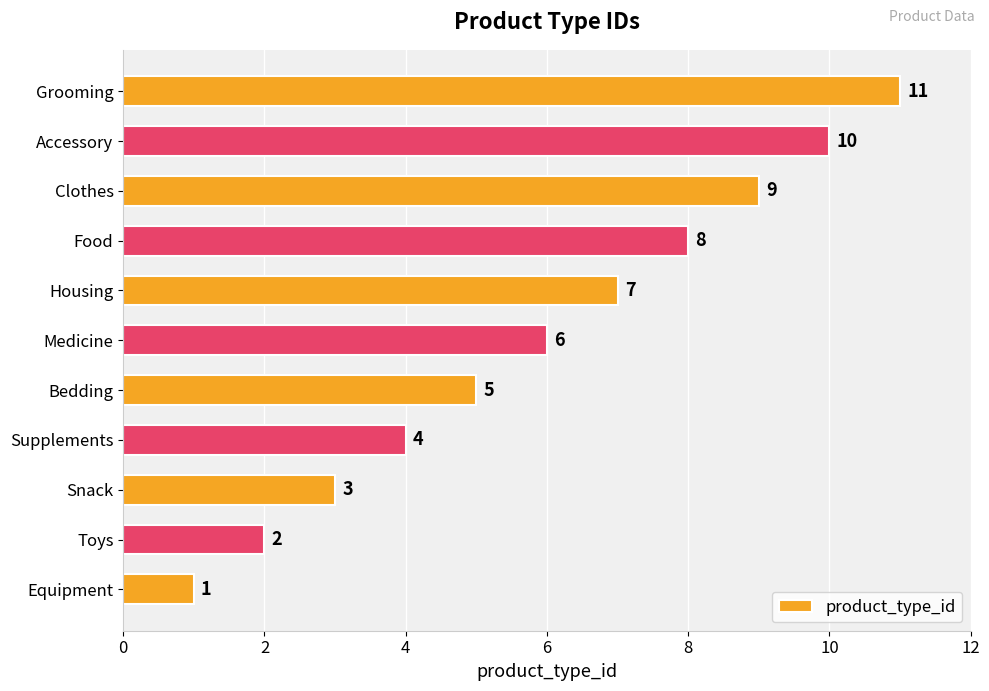

What is the smallest value displayed?

1